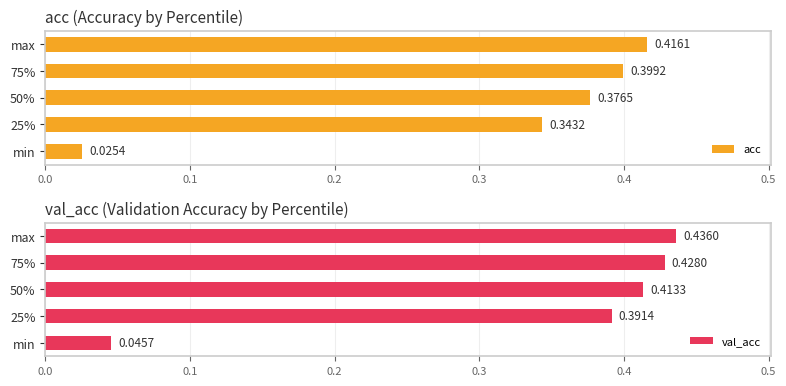

At which label does acc reach its minimum?

min